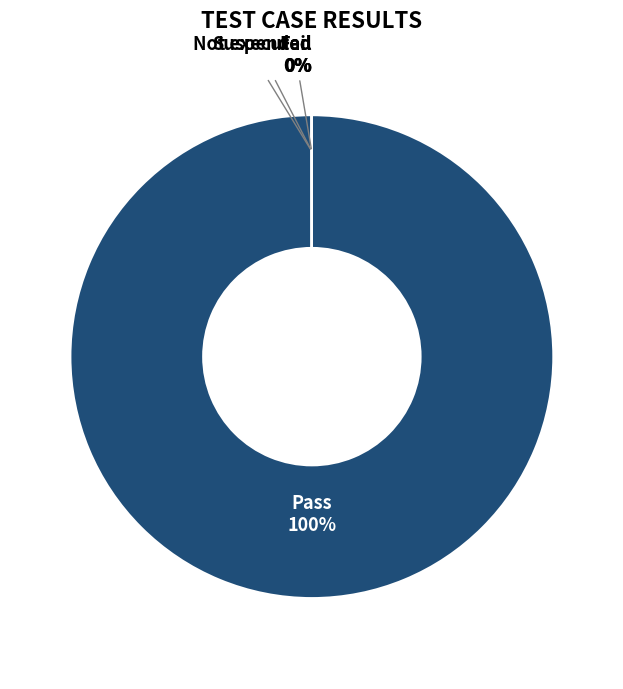

Which category has the smallest portion of the pie?

Fail